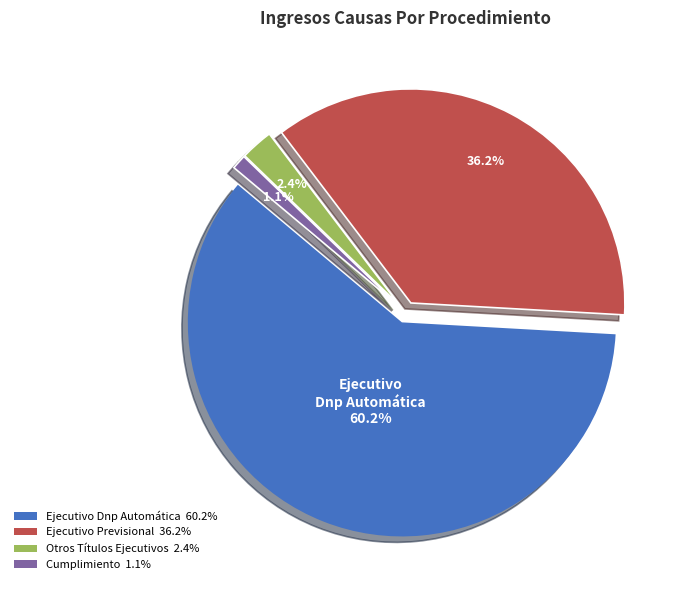

To the nearest percent, what percentage of the pie is Cumplimiento?

1%